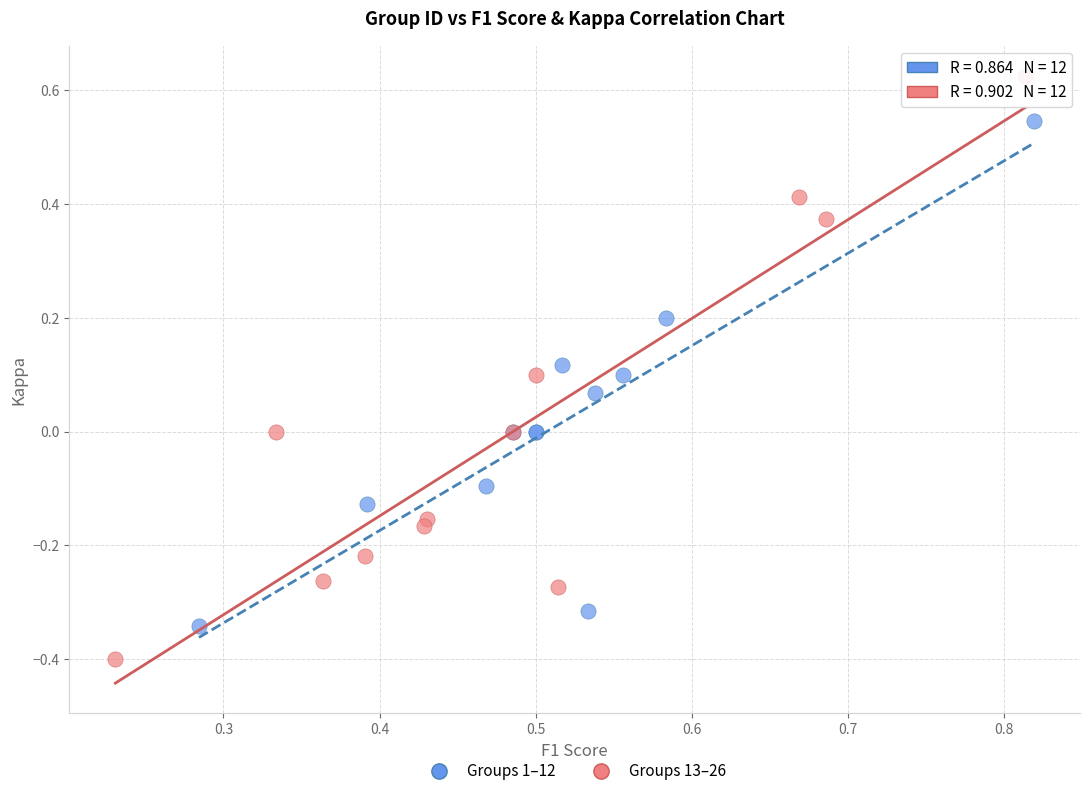

Which series contains the highest Y value?

Groups 13–26